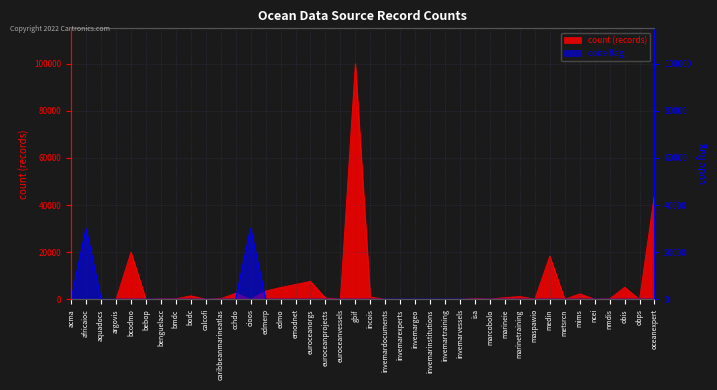

At which label does code_flag reach its peak?

africaioc